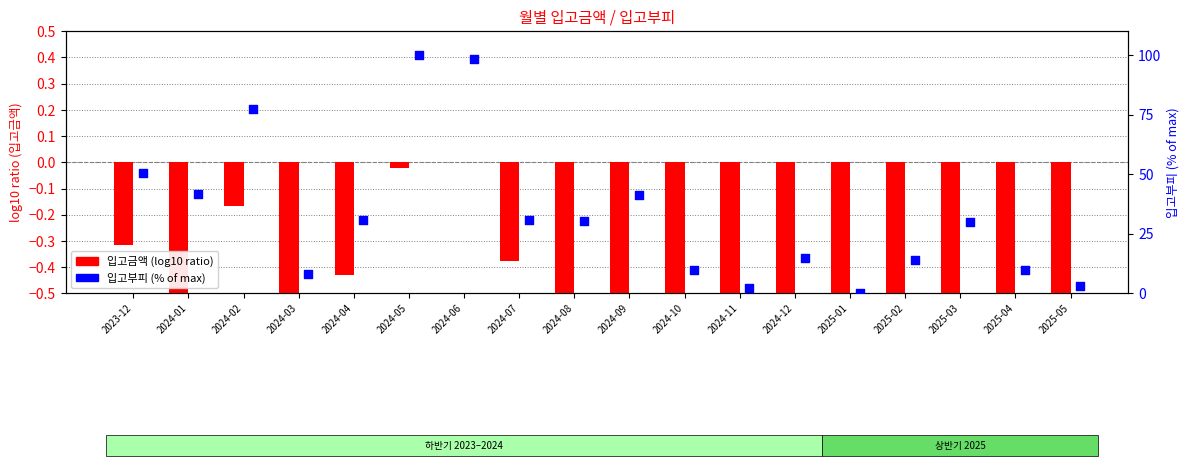

At how many categories does at least one series exceed 82?

2